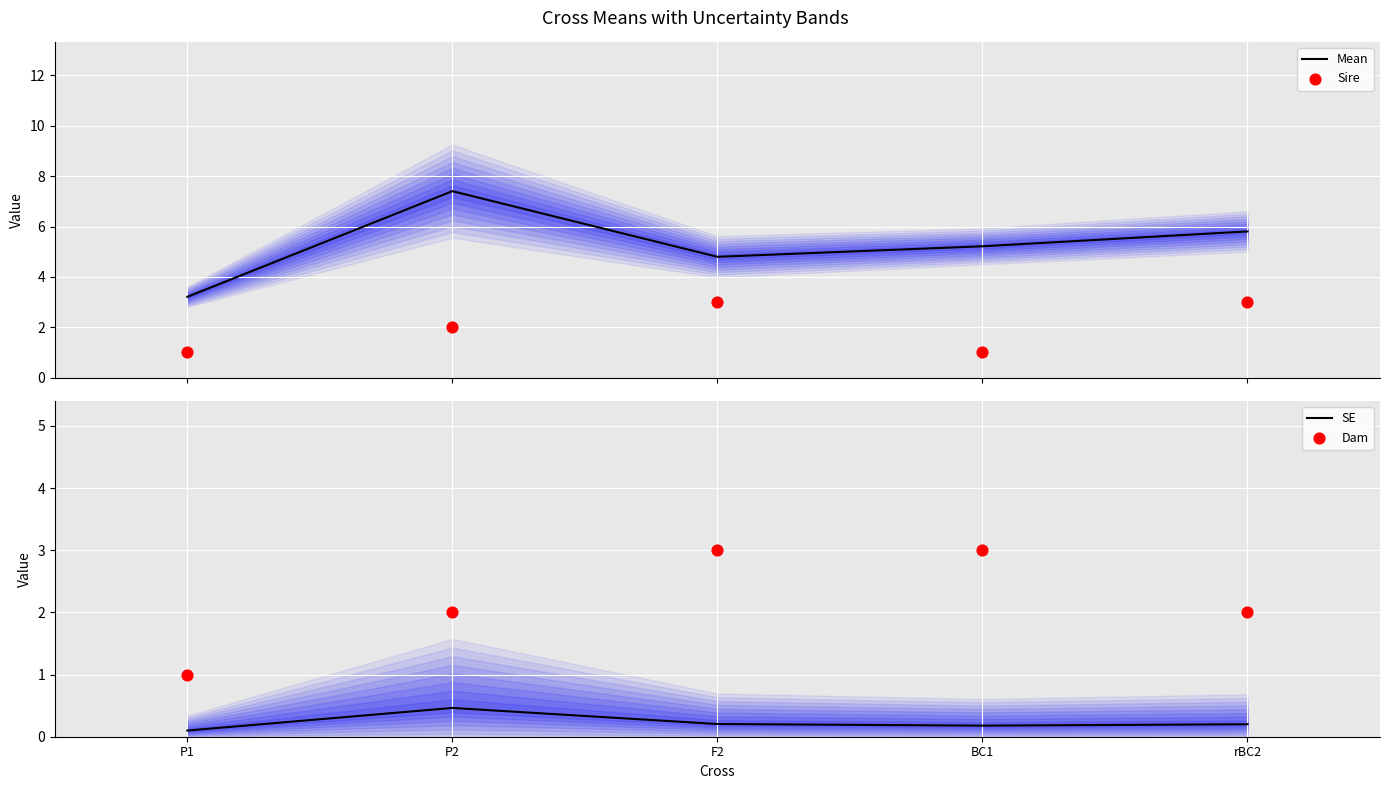

At how many categories does at least one series exceed 4?

4